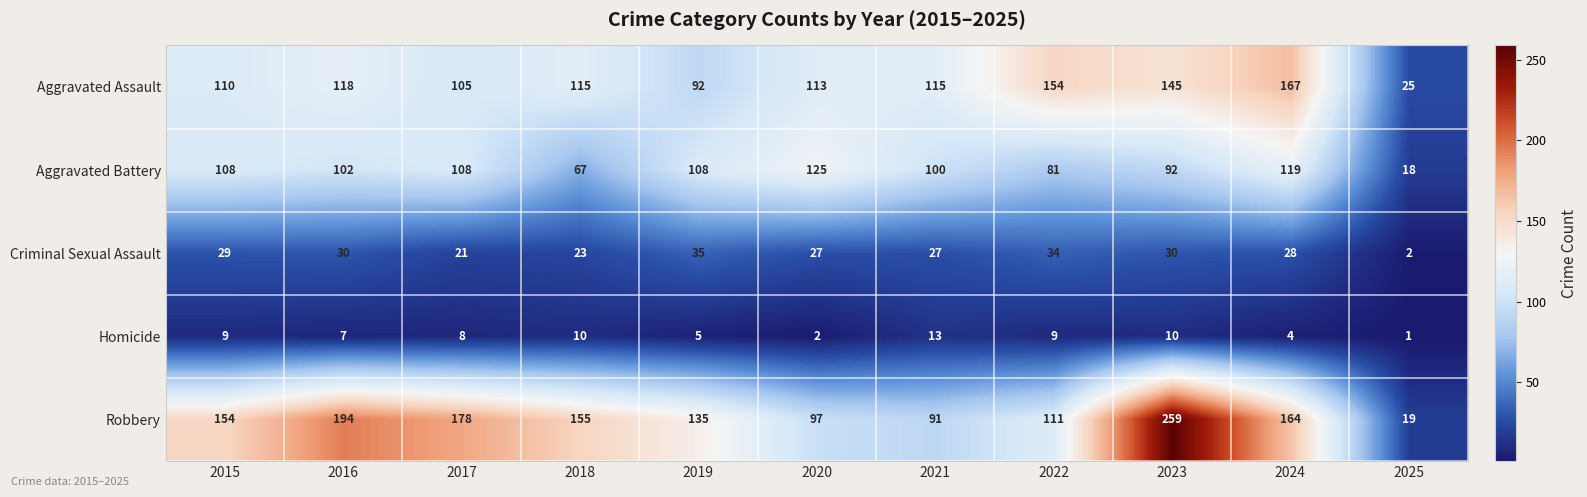

Between 2019 and 2023, which series saw the biggest shift?

Robbery